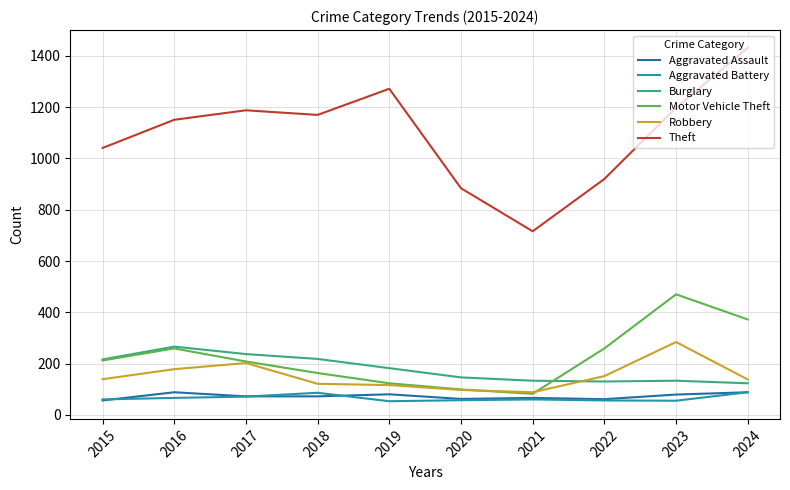

In Motor Vehicle Theft, how many points are lower than both neighbors (excluding endpoints)?

1